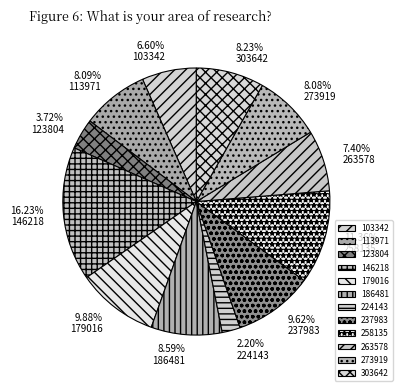

Is there any slice that represents more than half of the pie?

No